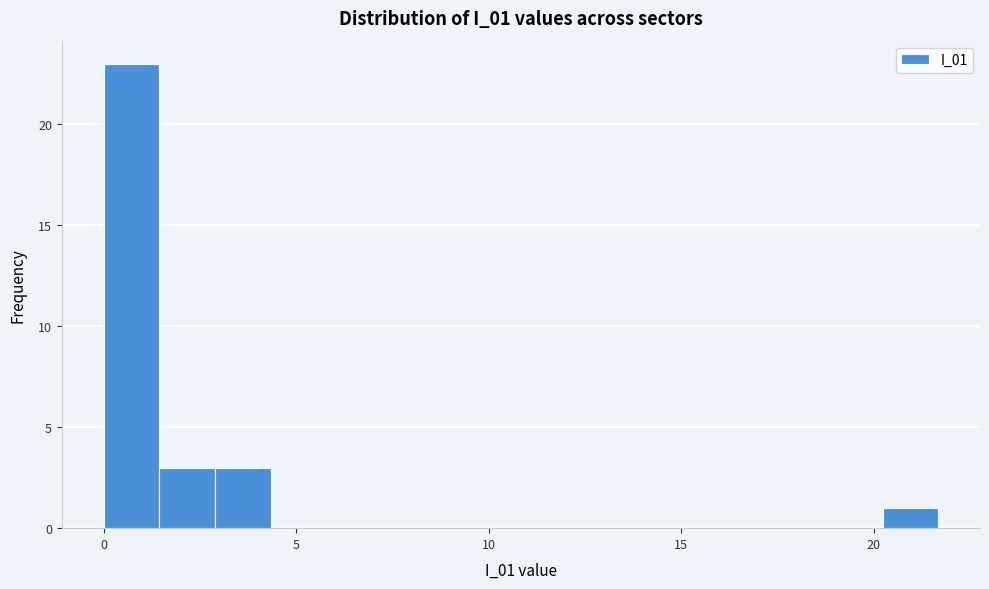

Read against the x-axis, roughly where is the centre of the tallest bar?

0.5